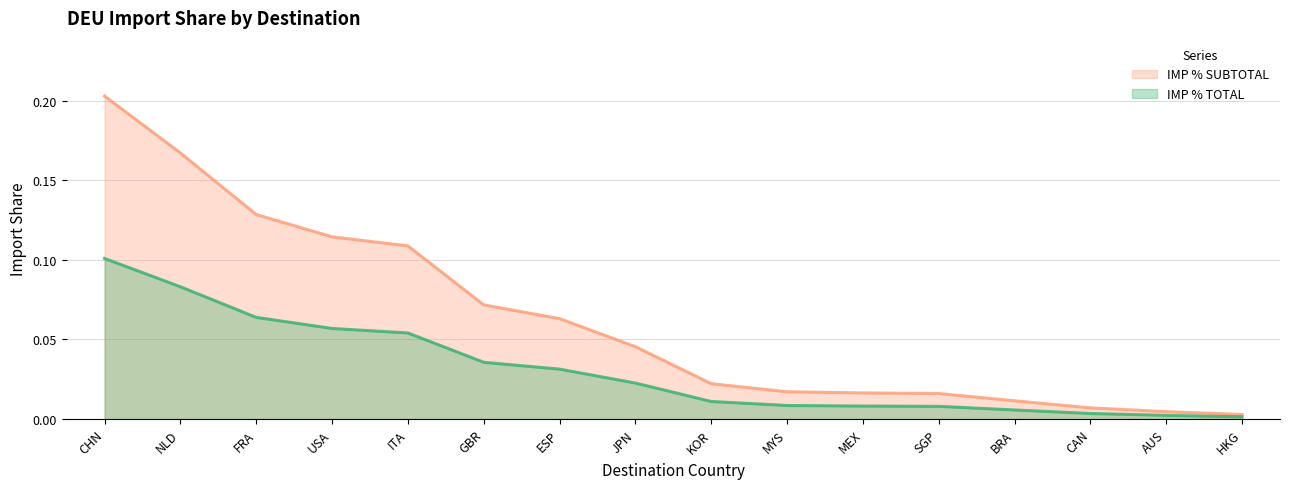

Which series changed the most between ITA and MEX?

IMP % SUBTOTAL